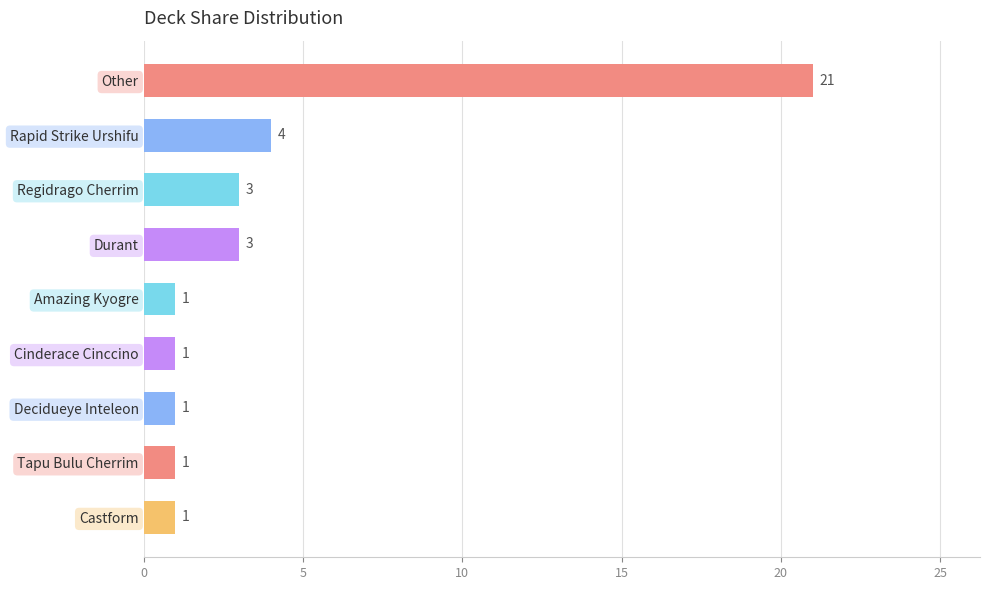

Reading bottom to top, list all the values displayed in this chart.

Castform=1	Tapu Bulu Cherrim=1	Decidueye Inteleon=1	Cinderace Cinccino=1	Amazing Kyogre=1	Durant=3	Regidrago Cherrim=3	Rapid Strike Urshifu=4	Other=21